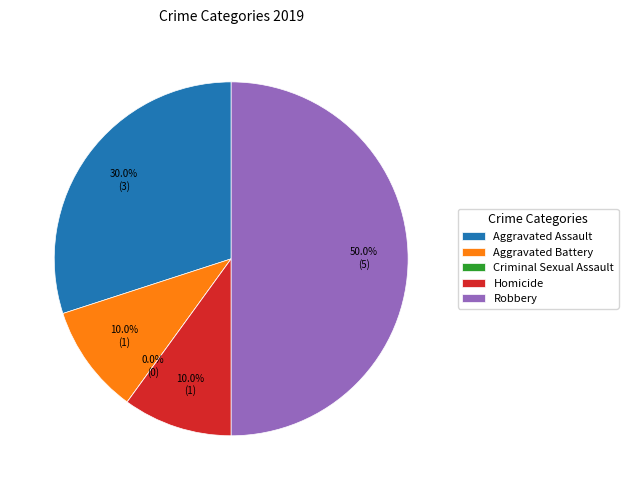

How many segments does this pie chart have?

5